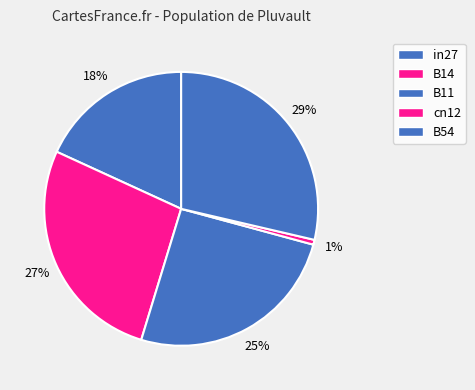

How many slices are in this pie chart?

5